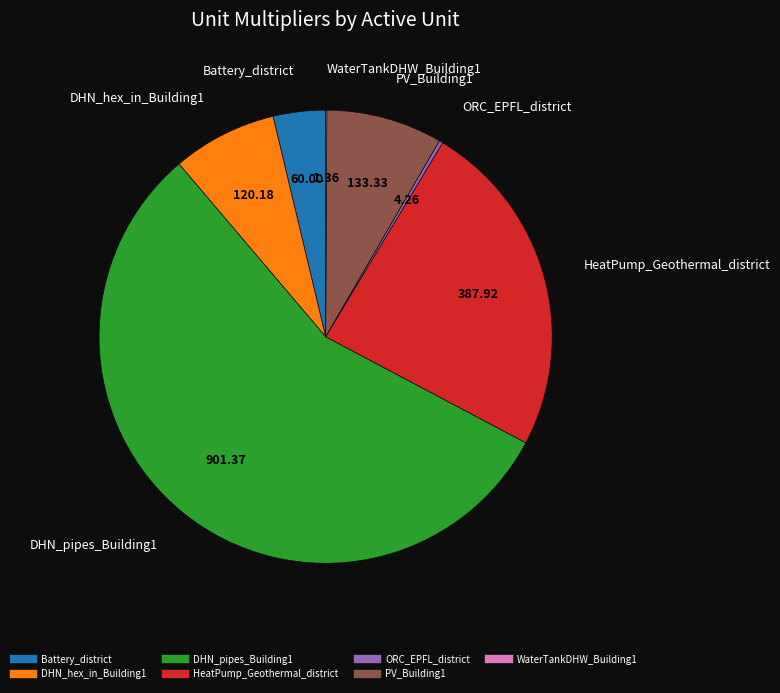

What is the largest slice in the pie chart?

DHN_pipes_Building1